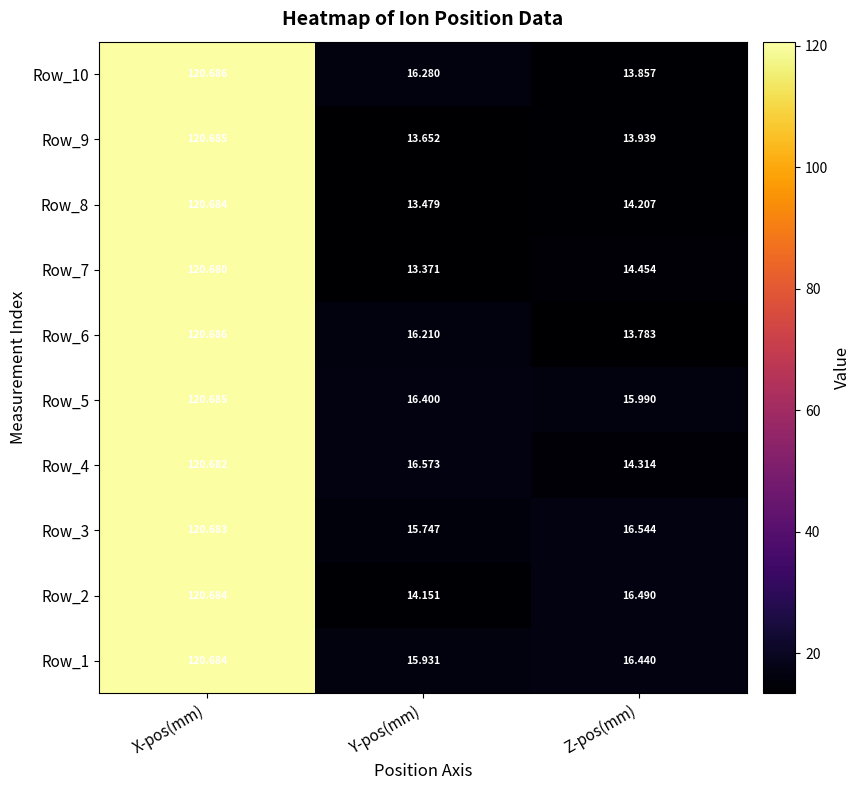

How many data points does each series have?

3